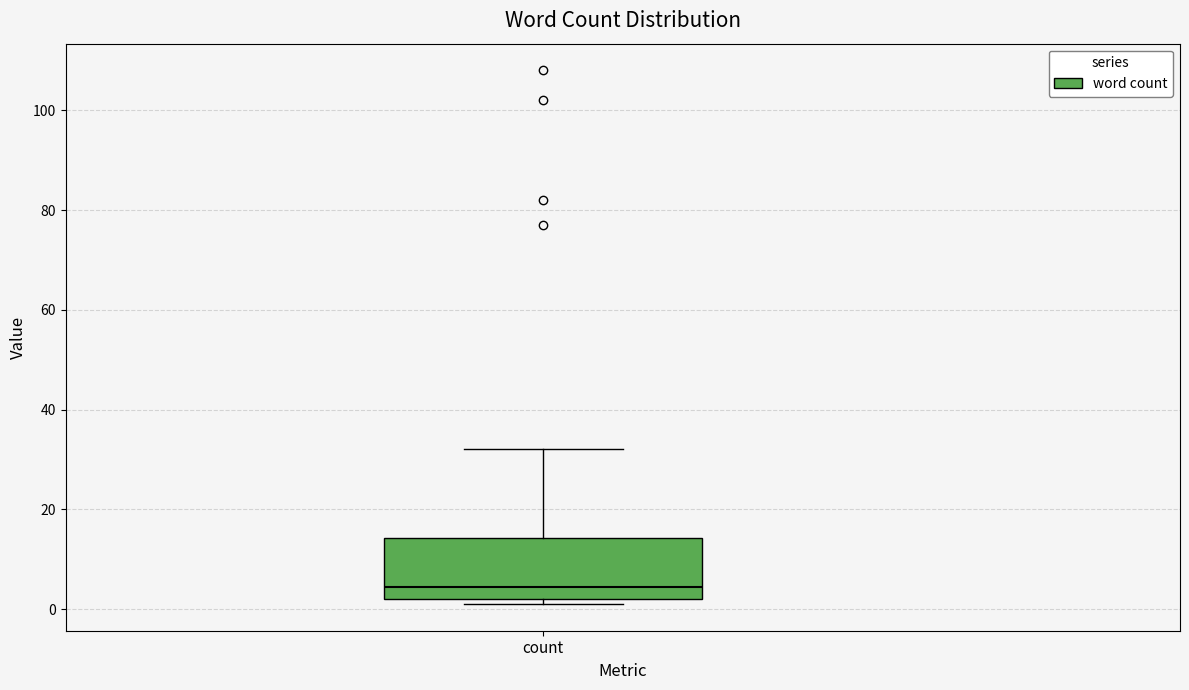

Transcribe this box plot: give where the median line is, the range the box spans, and where the two whiskers end, as read against the y-axis. The values are not printed on the chart, so give them approximately, as read against the axis.

median 4, box 2 to 14, whiskers 2 (just below the box's lower edge) to 32